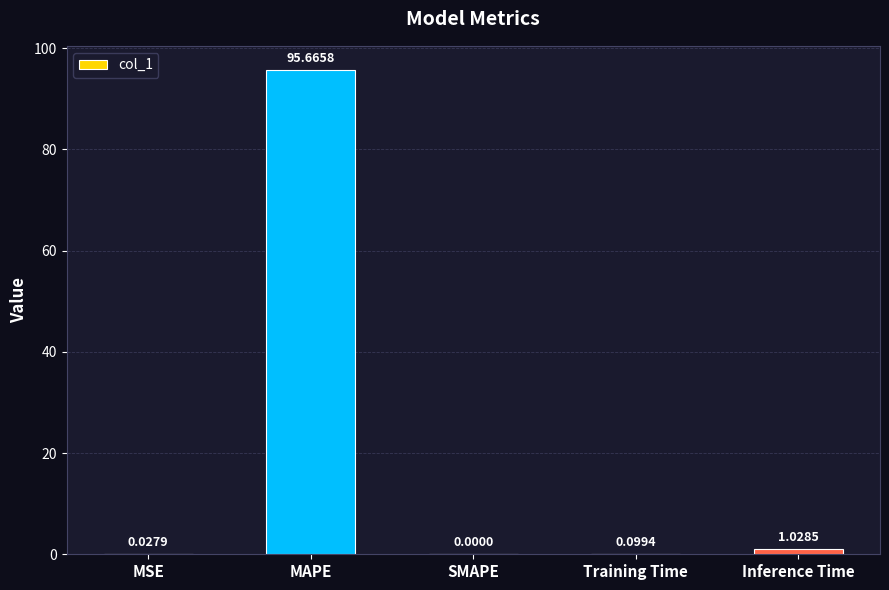

Which has a higher value, Inference Time or MAPE?

MAPE